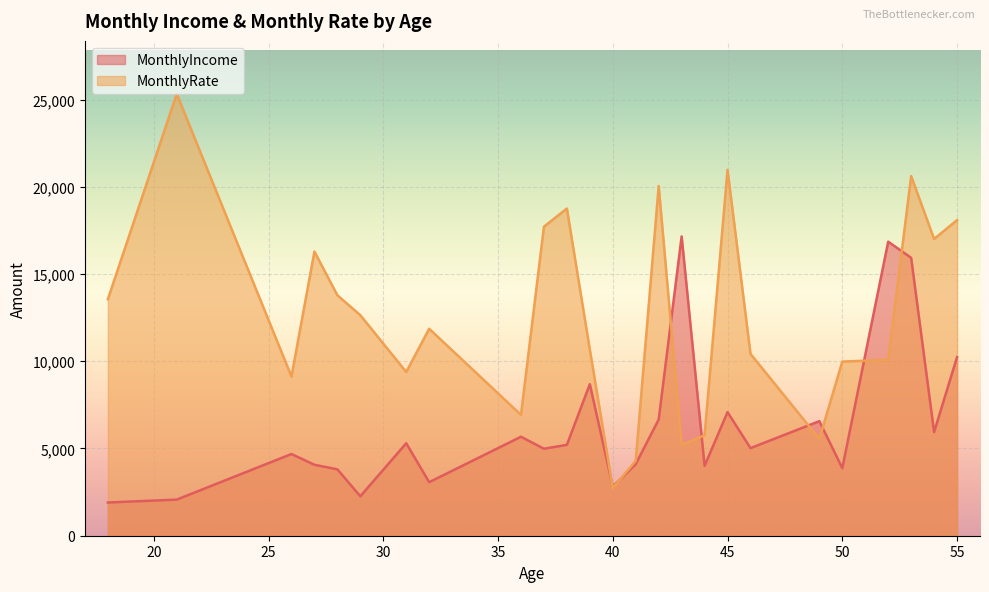

How many values in the MonthlyIncome series are below 5021?

12